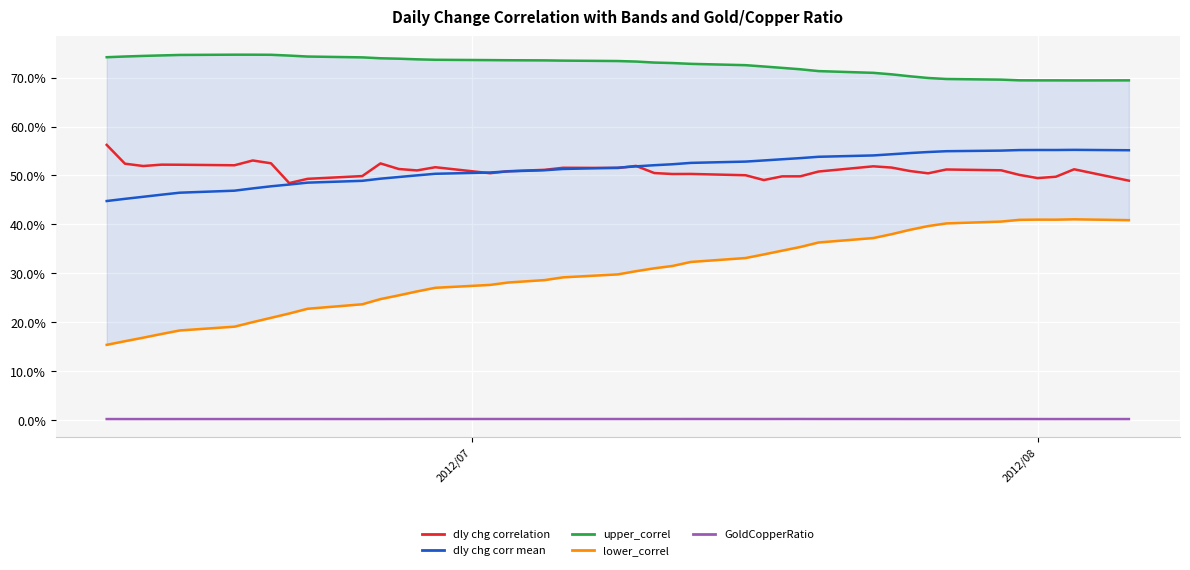

How many interior local peaks does the GoldCopperRatio series have?

10